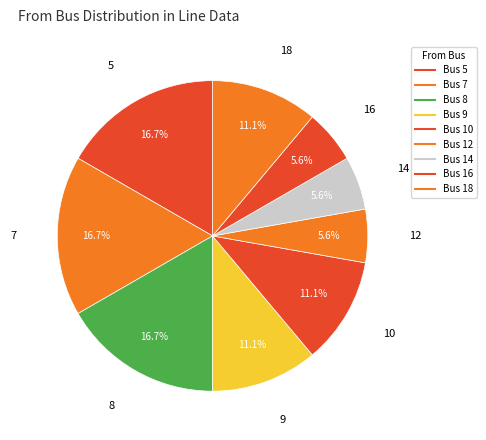

Which category has the smallest portion of the pie?

12